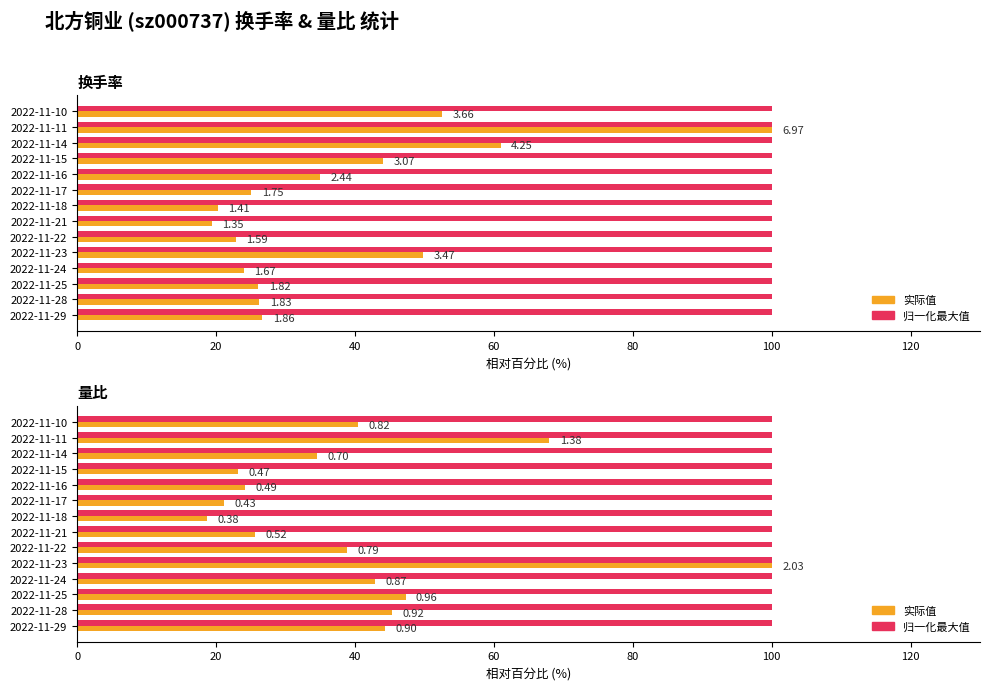

Is it true that 最大值 equals 0.6 at 100?

False